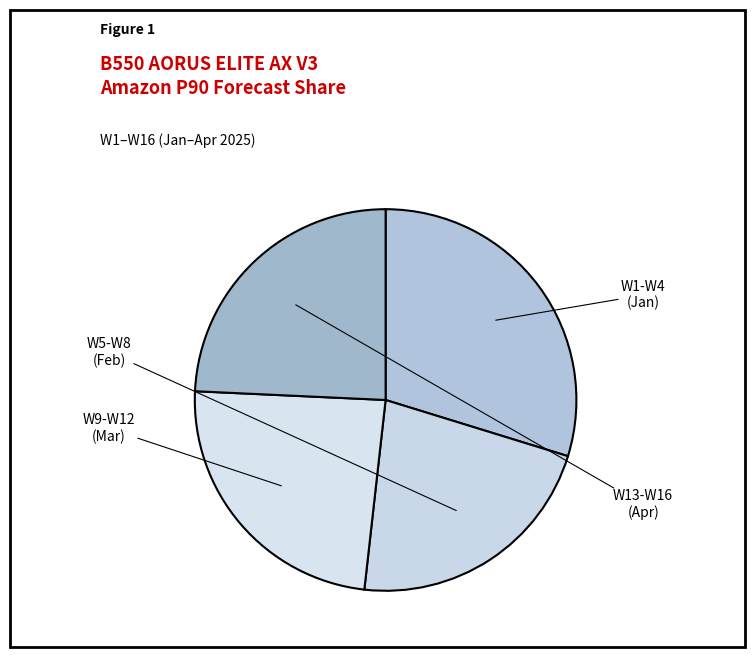

How many slices are in this pie chart?

4